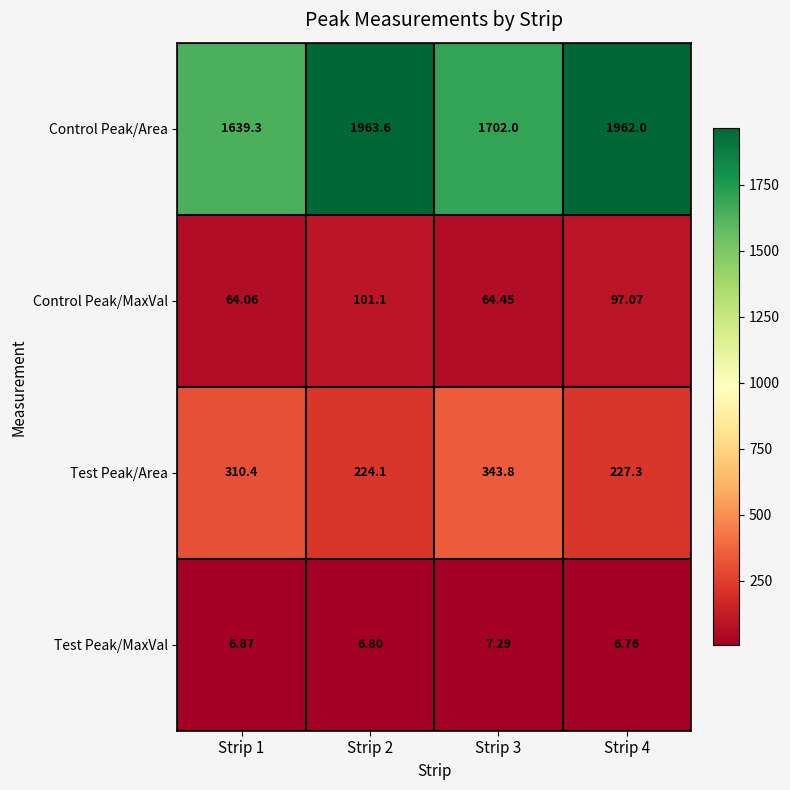

Which series has the widest spread of values?

Control Peak/Area